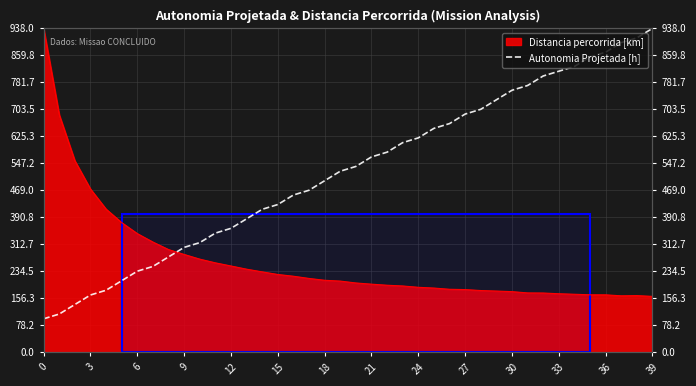

What is the greatest value displayed?

938.0